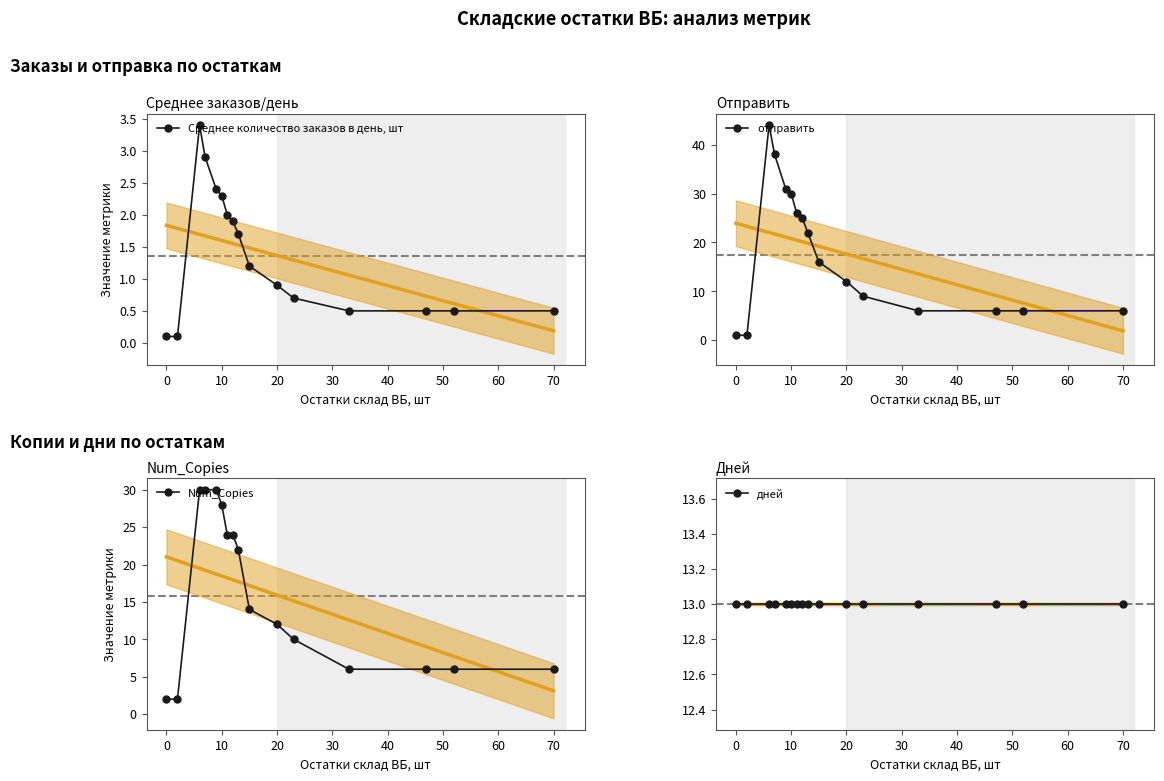

True or false: Среднее количество заказов в день, шт has more than 0 points higher than both neighbors.

True